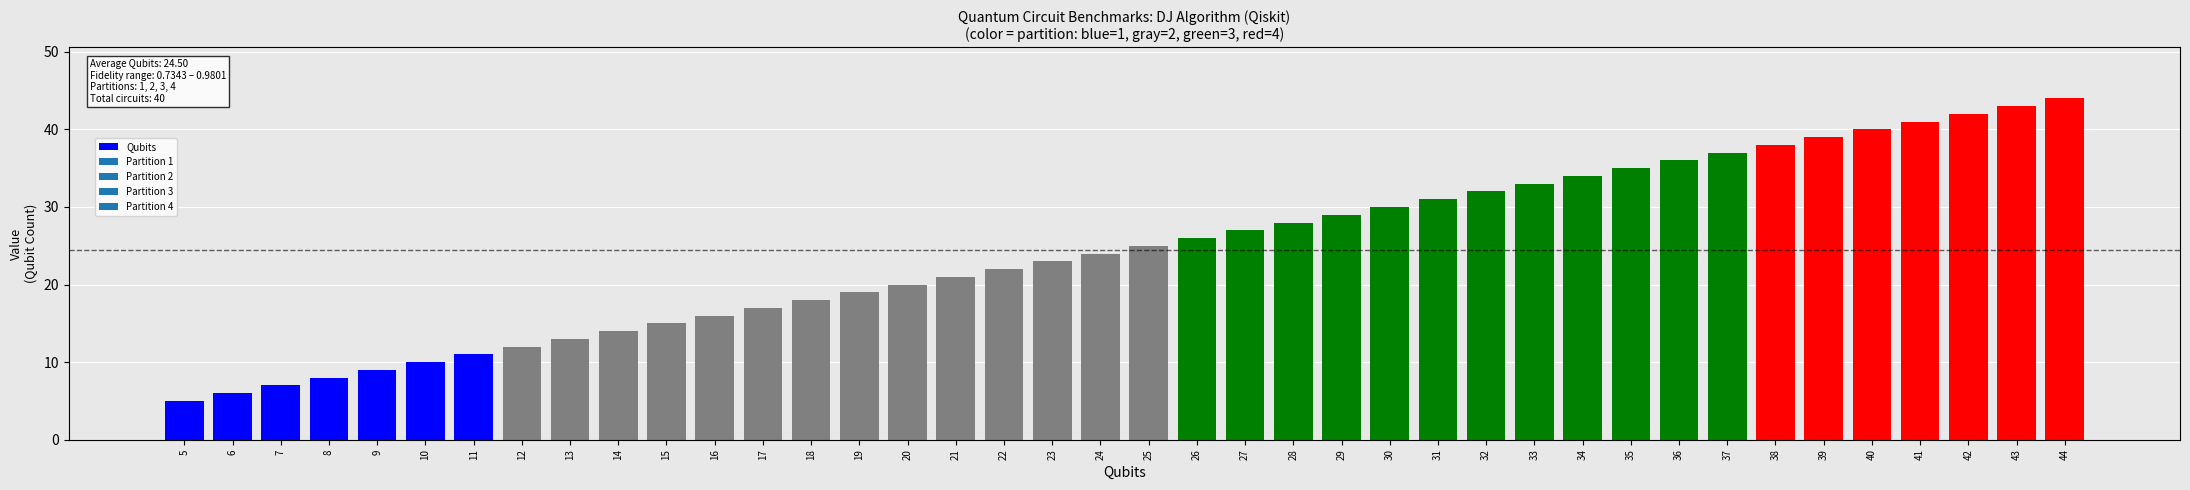

The chart shows a value of 25 at 25. True or false?

True